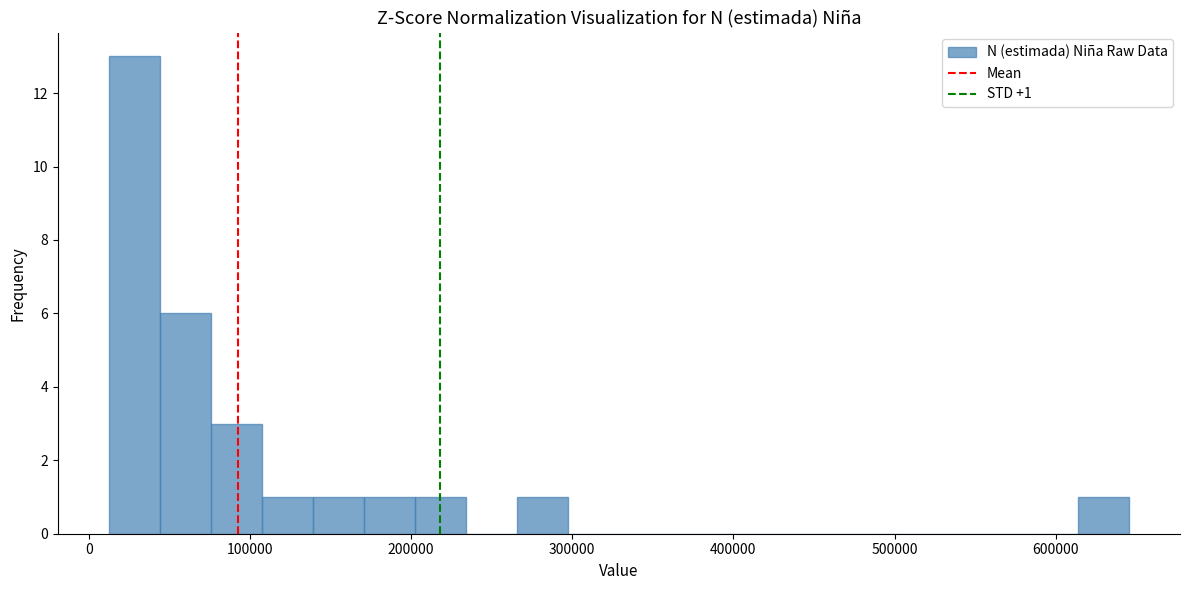

Around what value on the x-axis is the tallest bar? Give the approximate position of its centre, as read against the axis.

30000